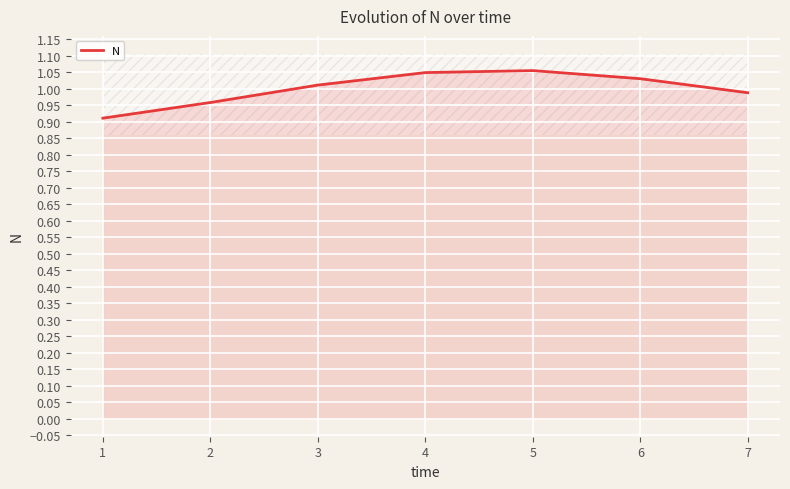

What is the value of the 2nd point from the left?

1.0